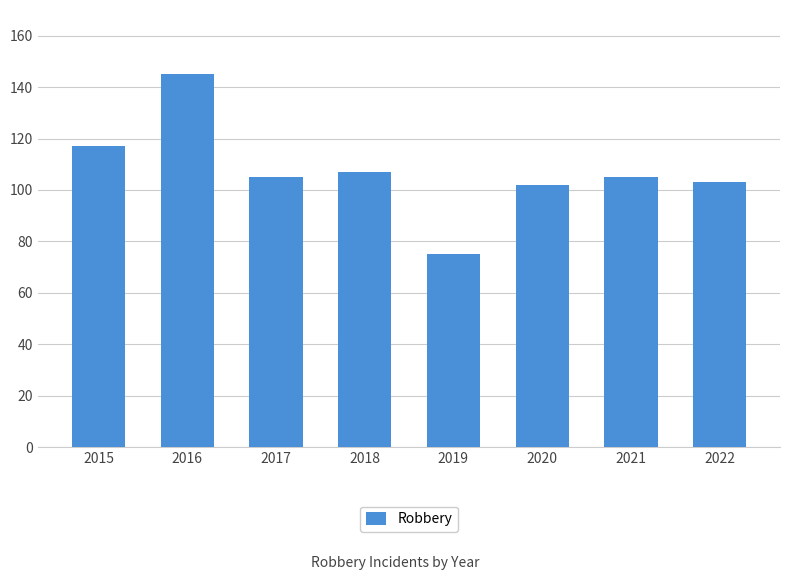

What is the difference between the values at 2019 and 2015?

42